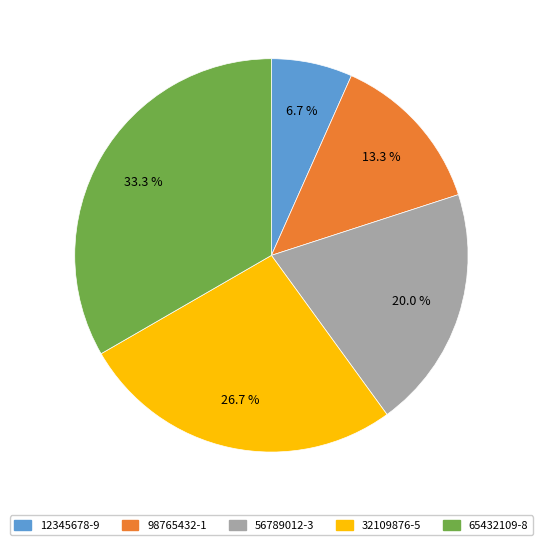

To the nearest percent, what percentage of the pie is 65432109-8?

33%